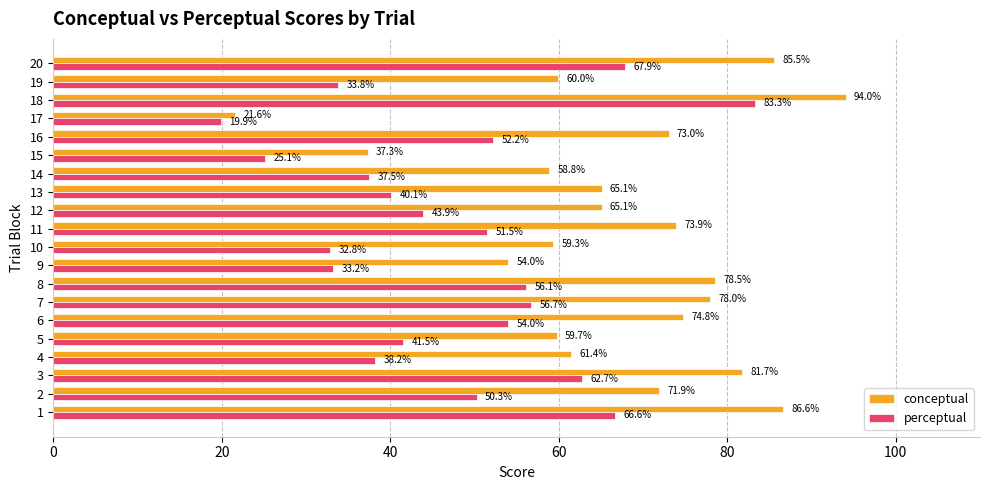

What is the maximum value shown in the chart?

94.0